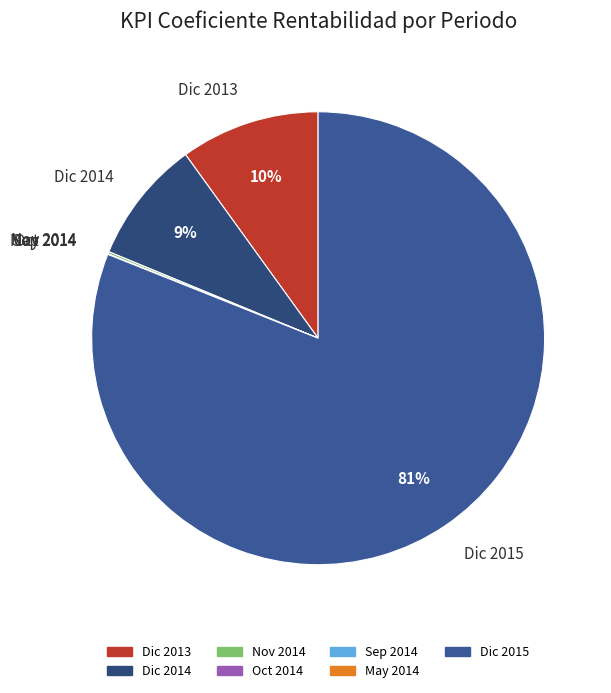

To the nearest percent, what is the difference between the largest and smallest slice percentages?

81%